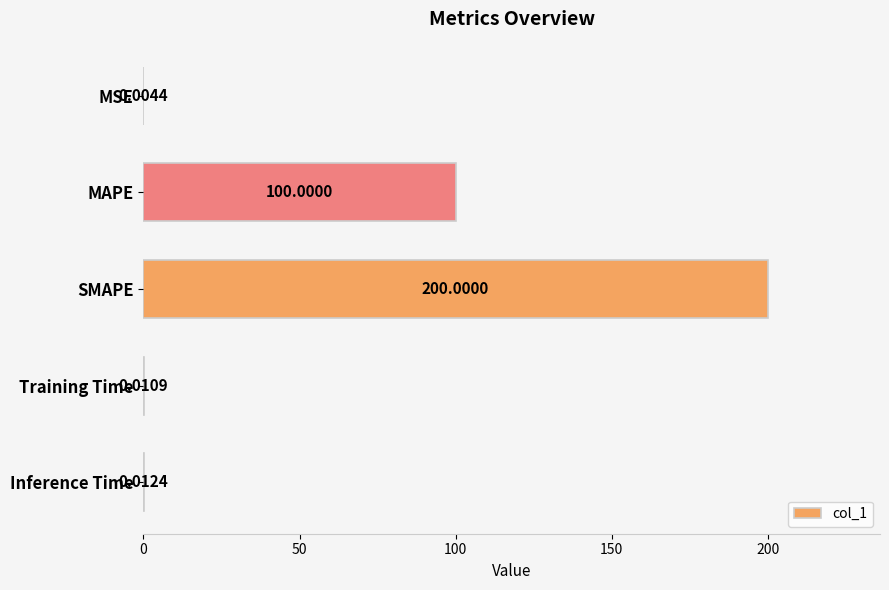

At which category does the chart reach its peak across all series?

SMAPE